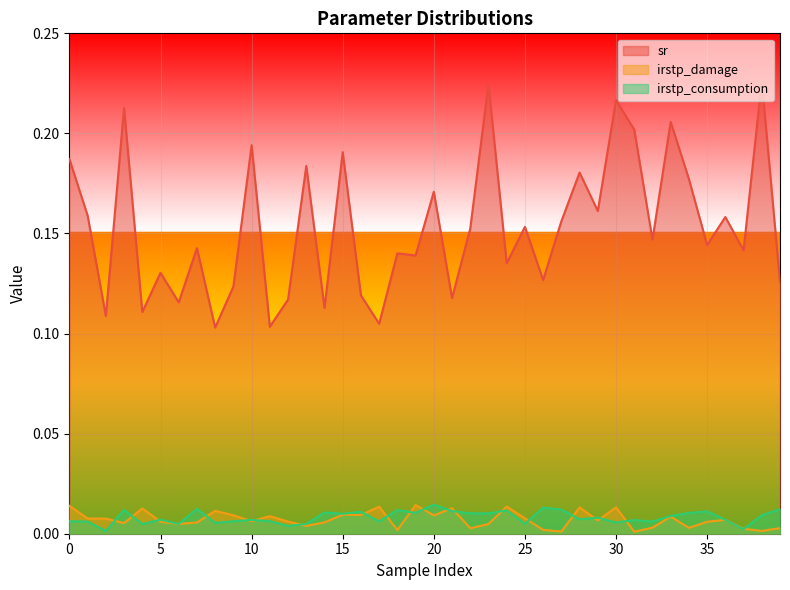

Which series changed the most between 28 and 33?

sr